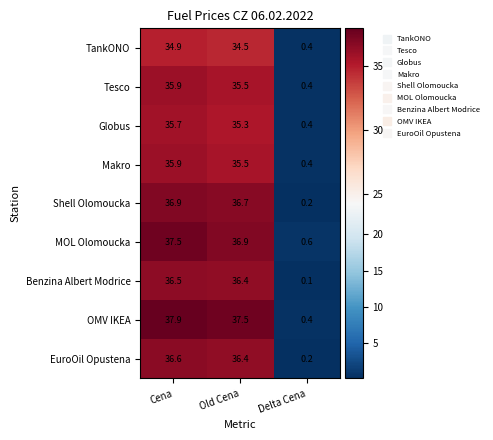

Which series has the widest spread of values?

OMV IKEA